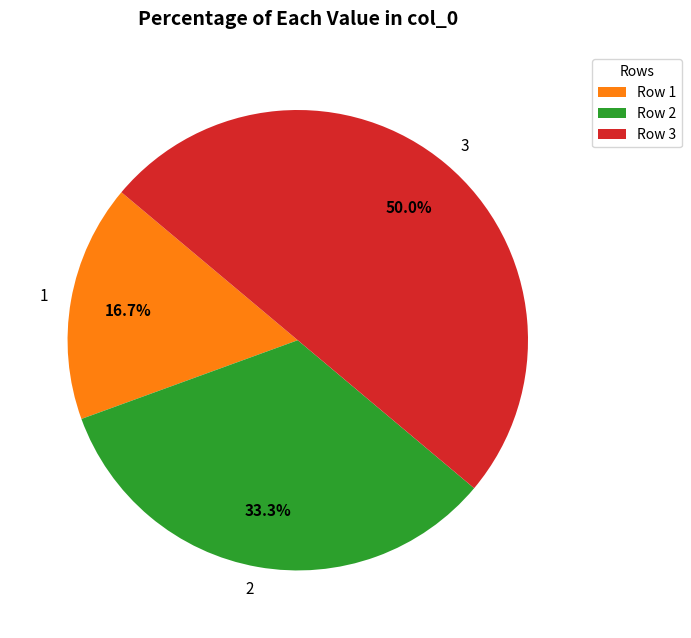

To the nearest percent, what is the average slice percentage?

33%